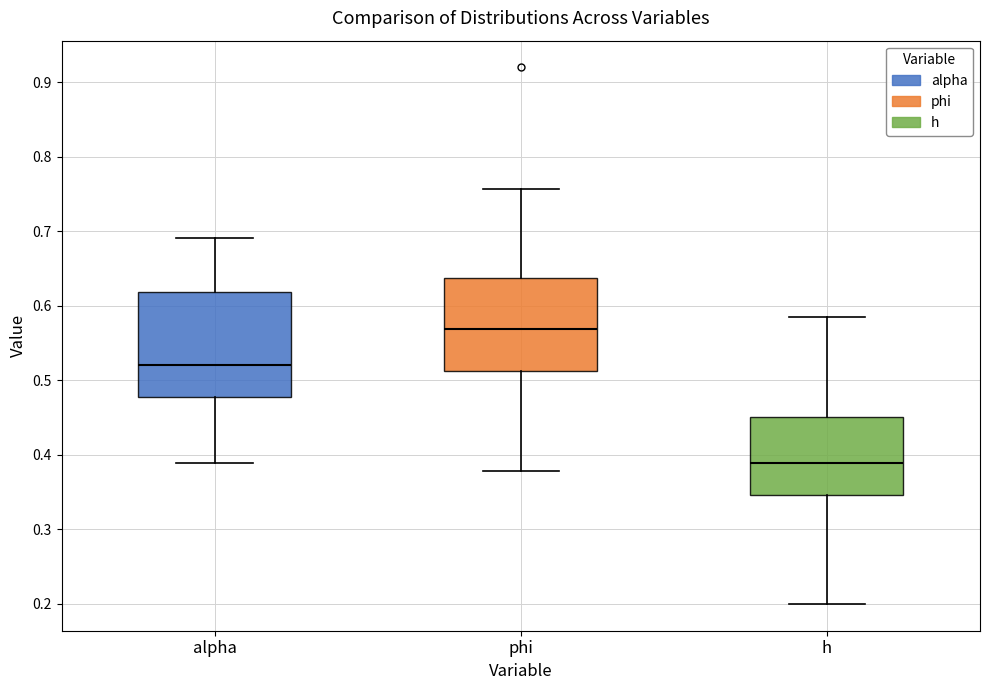

Reading left to right, read every box against the y-axis: the position of its median line, the range the box covers, and the ends of its whiskers. The values are not printed on the chart, so give them approximately, as read against the axis.

alpha: median 0.52, box 0.48 to 0.62, whiskers 0.39 to 0.69
phi: median 0.57, box 0.51 to 0.64, whiskers 0.38 to 0.76
h: median 0.39, box 0.35 to 0.45, whiskers 0.20 to 0.59